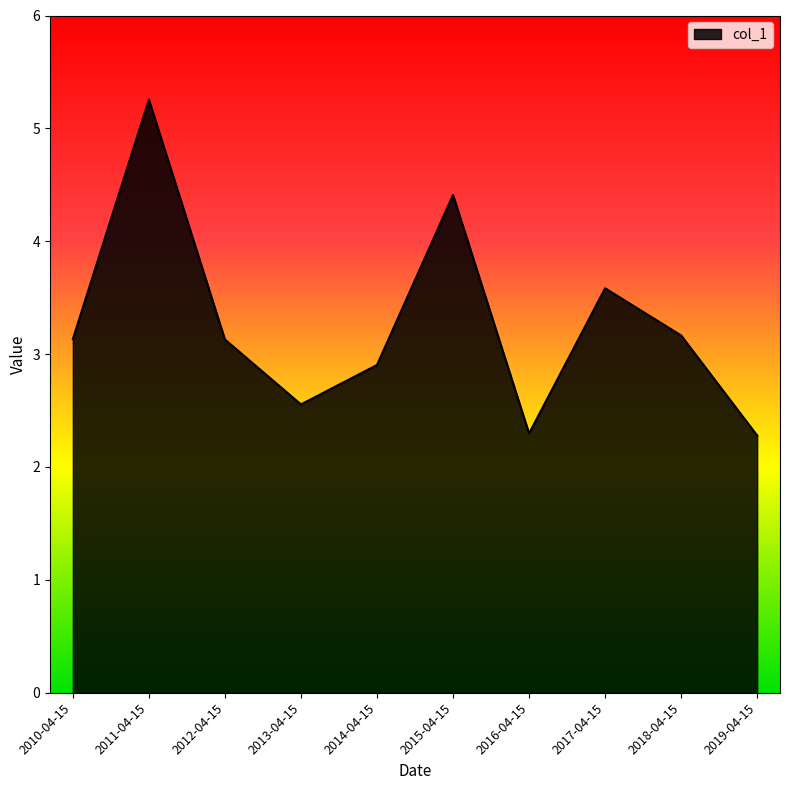

What is the change in value from 2011-04-15 to 2015-04-15?

-0.8